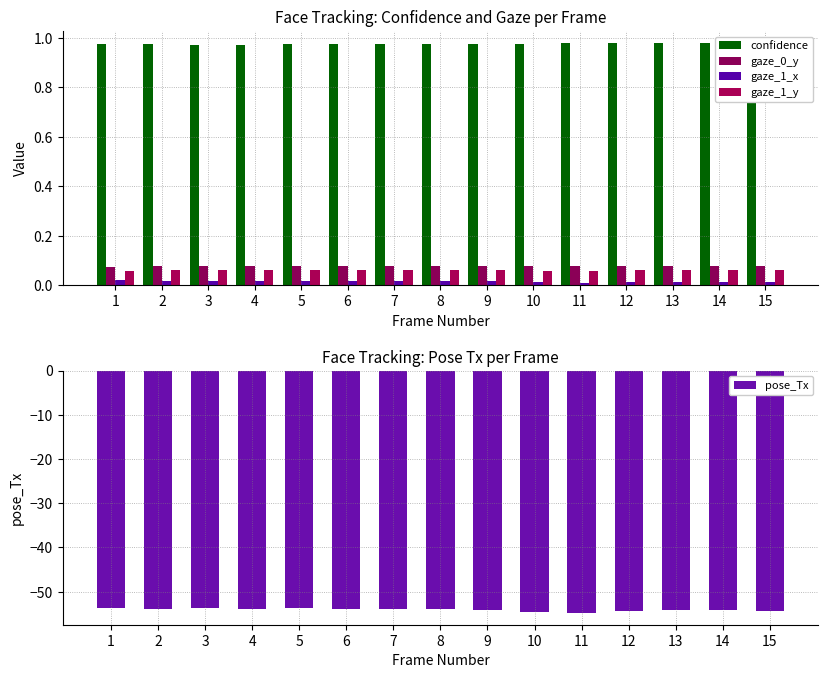

At how many categories does at least one series exceed -14?

15